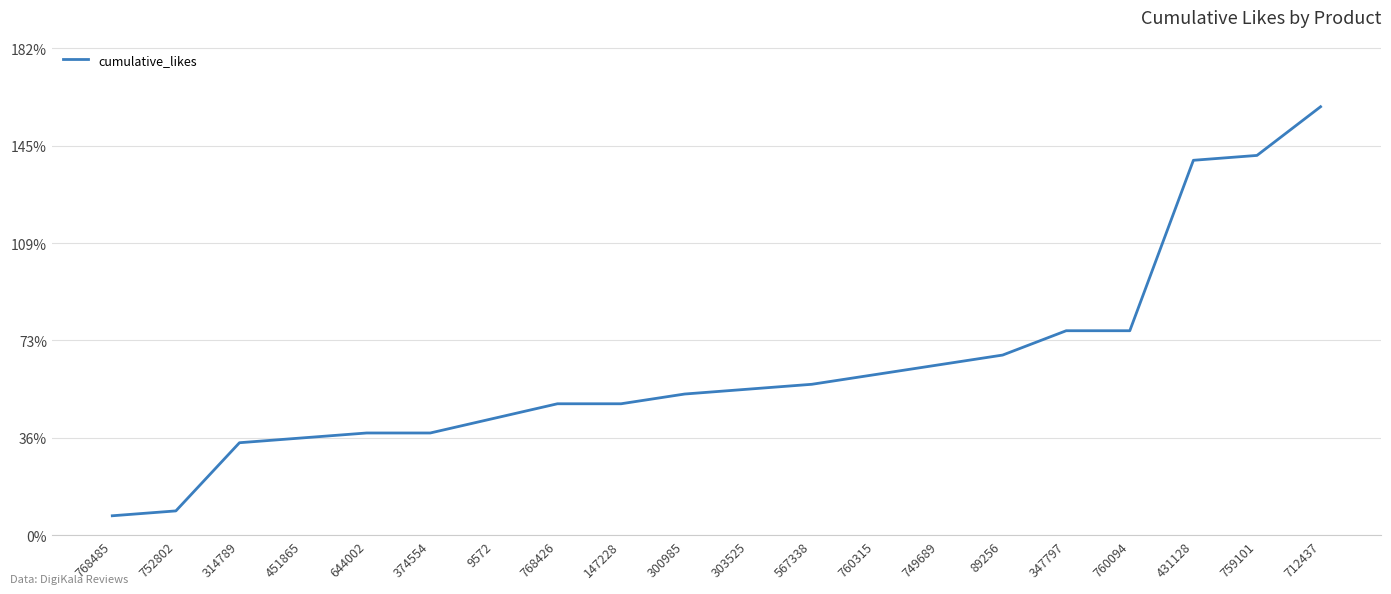

What is the greatest value displayed?

88